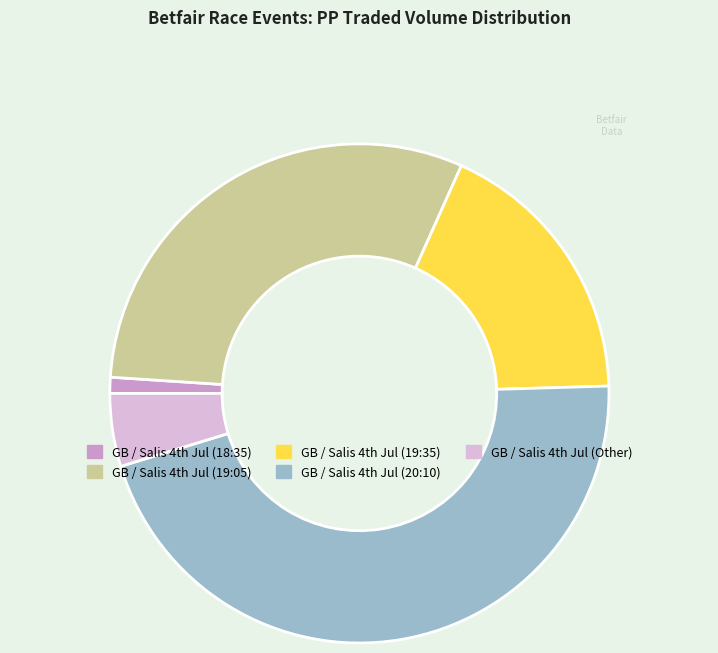

What is the smallest slice in the pie chart?

GB / Salis 4th Jul (18:35)